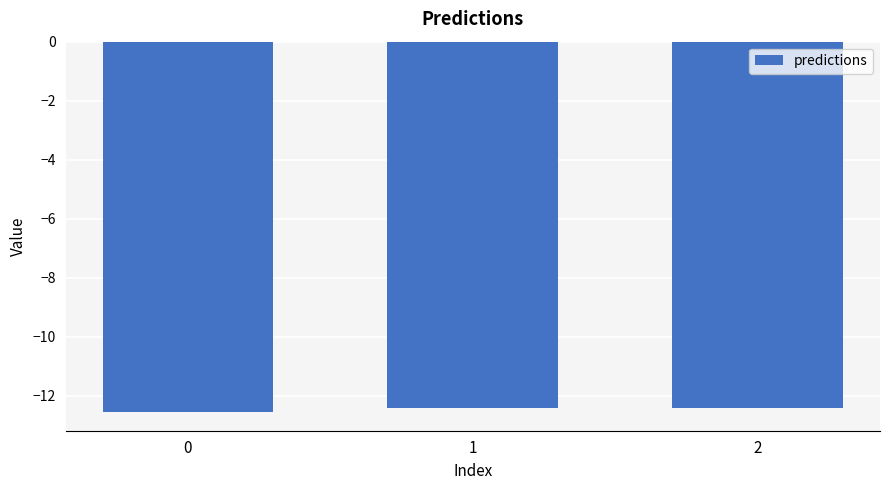

What is the smallest value displayed?

-12.6